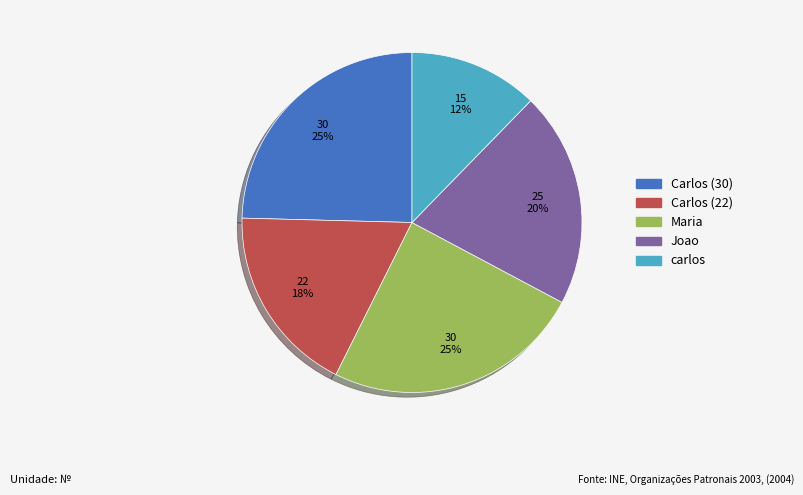

To the nearest percent, what is the combined percentage of carlos and Maria?

37%